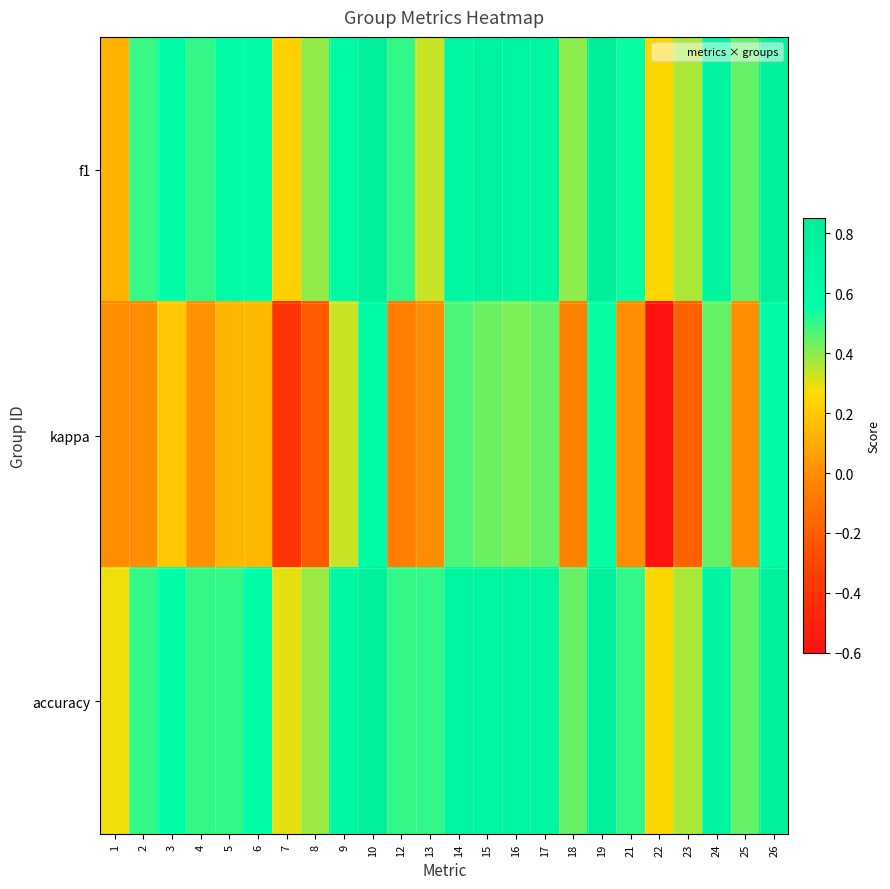

Reading left to right, what are all the values shown in this chart?

f1: 1=0.1	2=0.5	3=0.6	4=0.5	5=0.6	6=0.6	7=0.2	8=0.4	9=0.7	10=0.8	12=0.5	13=0.3	14=0.7	15=0.7	16=0.7	17=0.7	18=0.4	19=0.8	21=0.5	22=0.2	23=0.4	24=0.7	25=0.4	26=0.8
kappa: 1=0.0	2=0.0	3=0.2	4=0.0	5=0.1	6=0.1	7=-0.4	8=-0.2	9=0.3	10=0.6	12=-0.1	13=0.0	14=0.5	15=0.4	16=0.4	17=0.4	18=-0.0	19=0.5	21=0.0	22=-0.6	23=-0.2	24=0.4	25=0.0	26=0.6
accuracy: 1=0.3	2=0.5	3=0.6	4=0.5	5=0.5	6=0.6	7=0.3	8=0.4	9=0.7	10=0.8	12=0.5	13=0.5	14=0.7	15=0.7	16=0.7	17=0.7	18=0.4	19=0.8	21=0.5	22=0.2	23=0.4	24=0.7	25=0.4	26=0.8